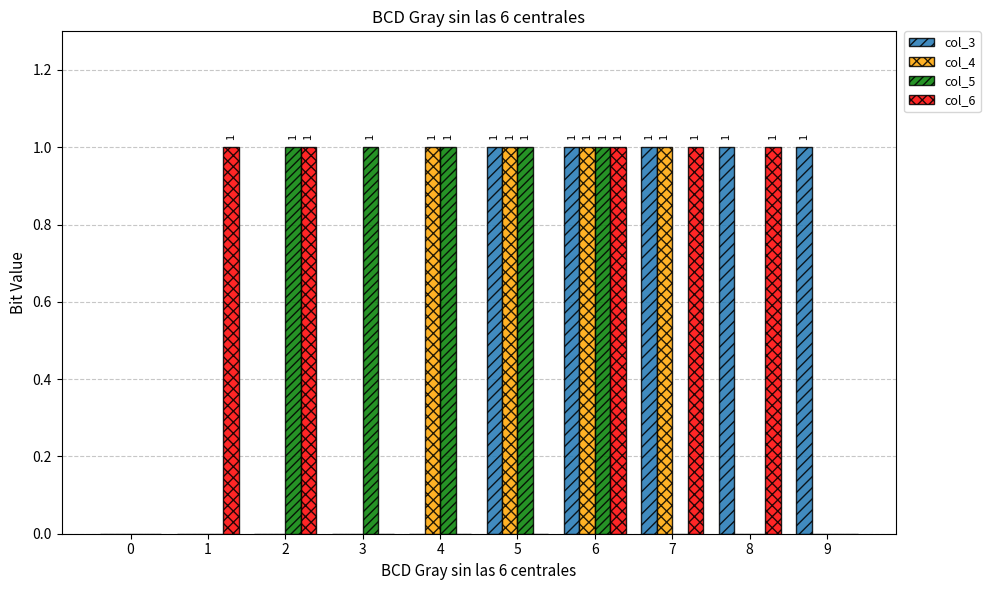

Which series changed the most between 7 and 8?

col_4